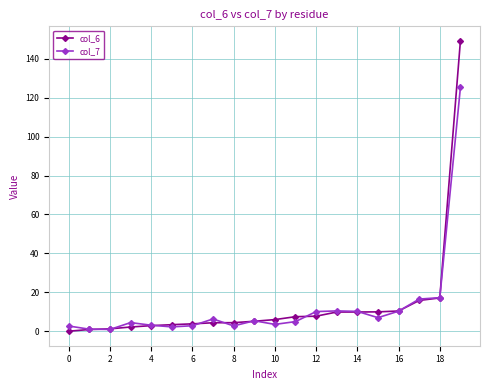

What is the value of the col_7 point at the 20th from the left?

125.2